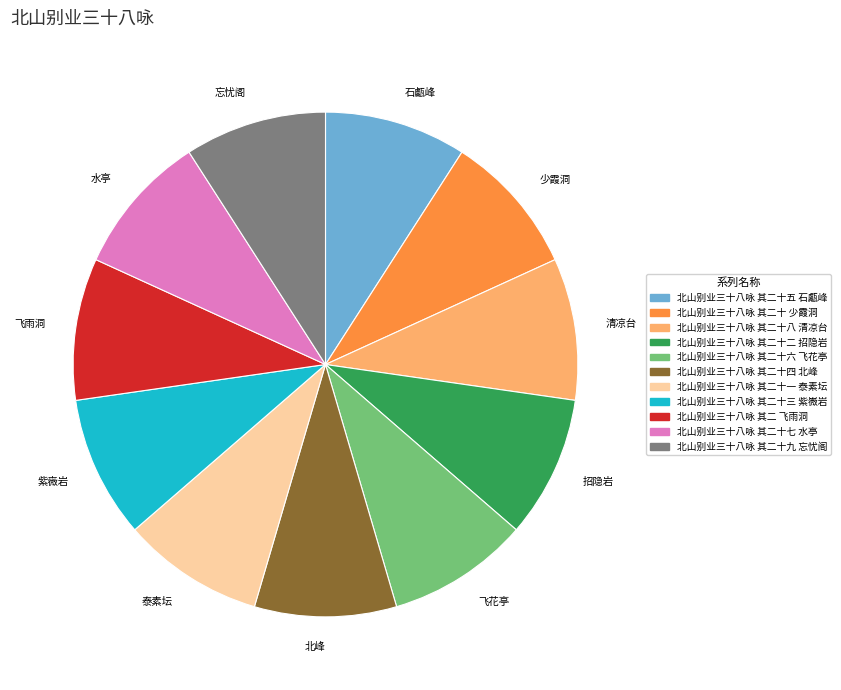

True or false: 石甗峰 accounts for 9% of the total.

True